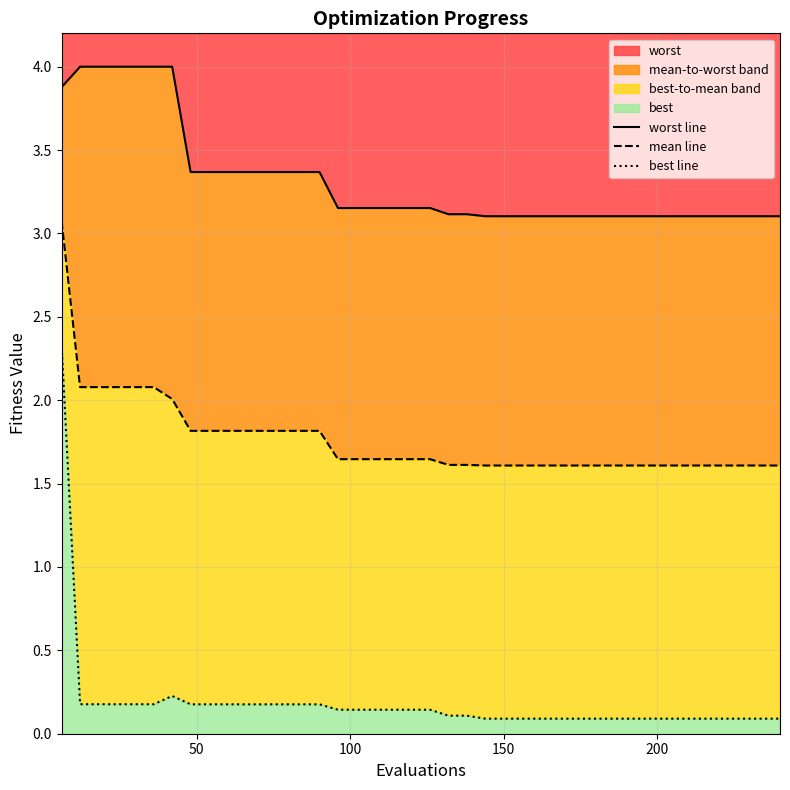

What is the minimum value for worst?

3.1